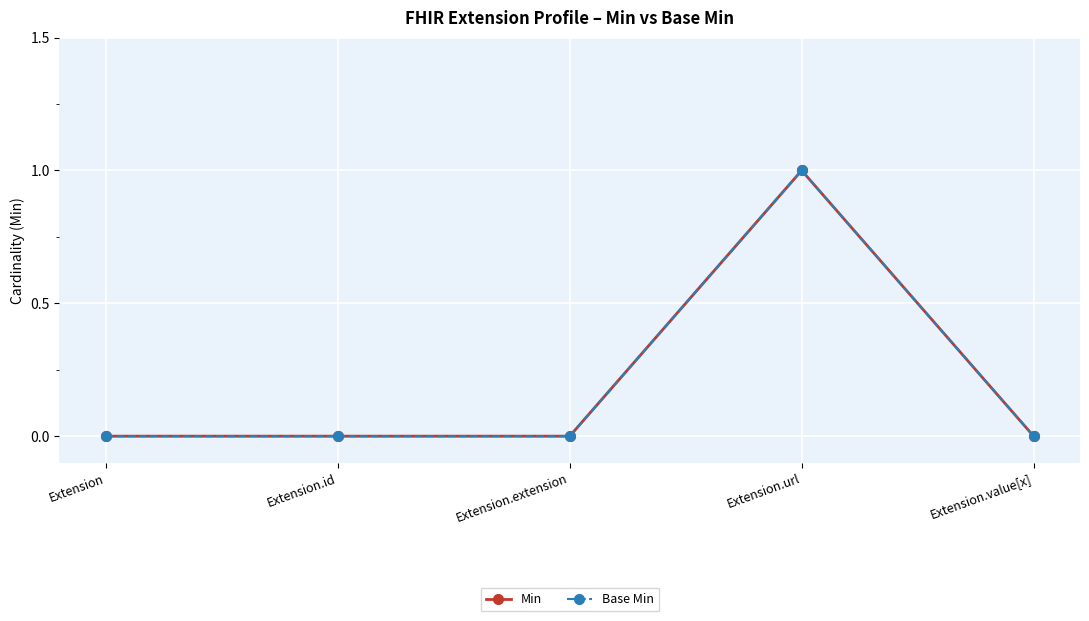

At which category does Min reach its first local peak?

Extension.url